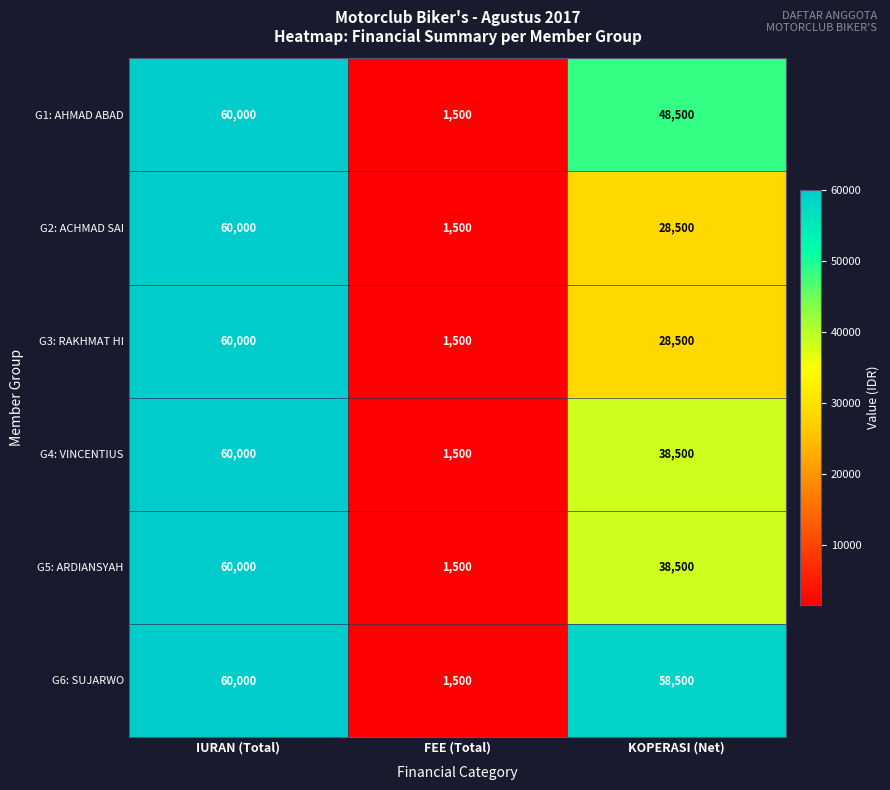

Which label corresponds to the largest value in the chart?

IURAN (Total)